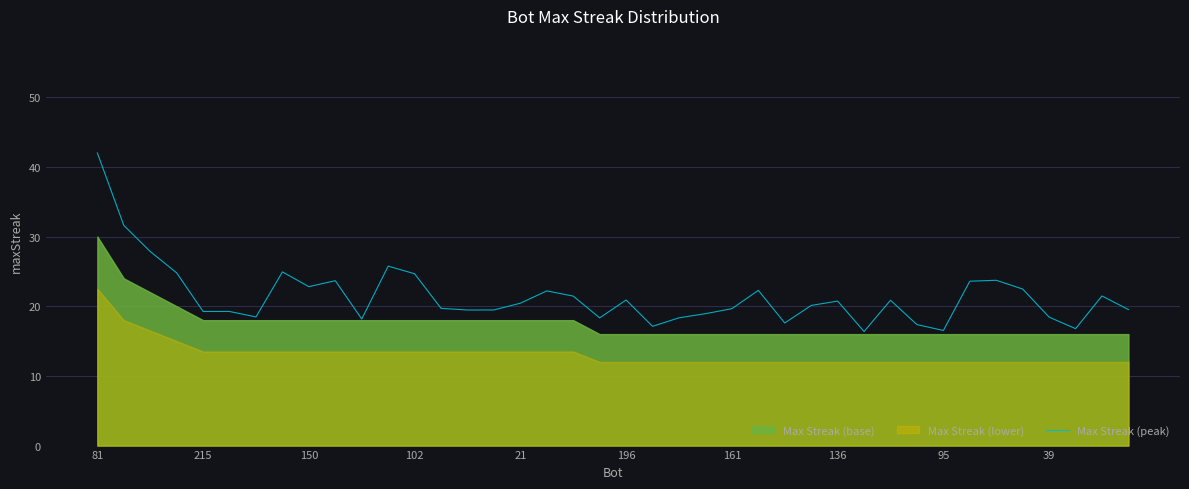

At which label does Max Streak (peak) reach its peak?

81